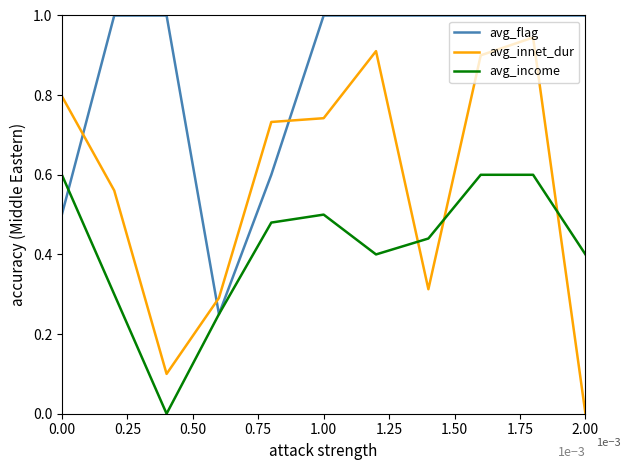

Which series has the widest spread of values?

avg_innet_dur